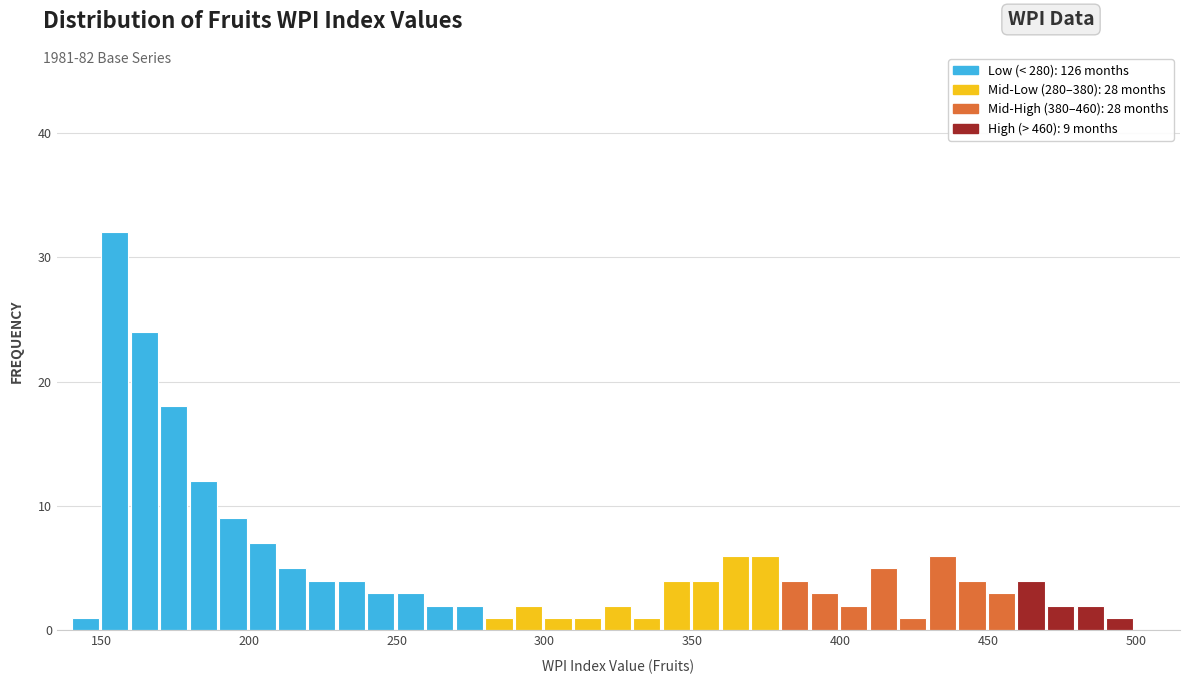

Around what value on the x-axis is the tallest bar? Give the approximate position of its centre, as read against the axis.

155